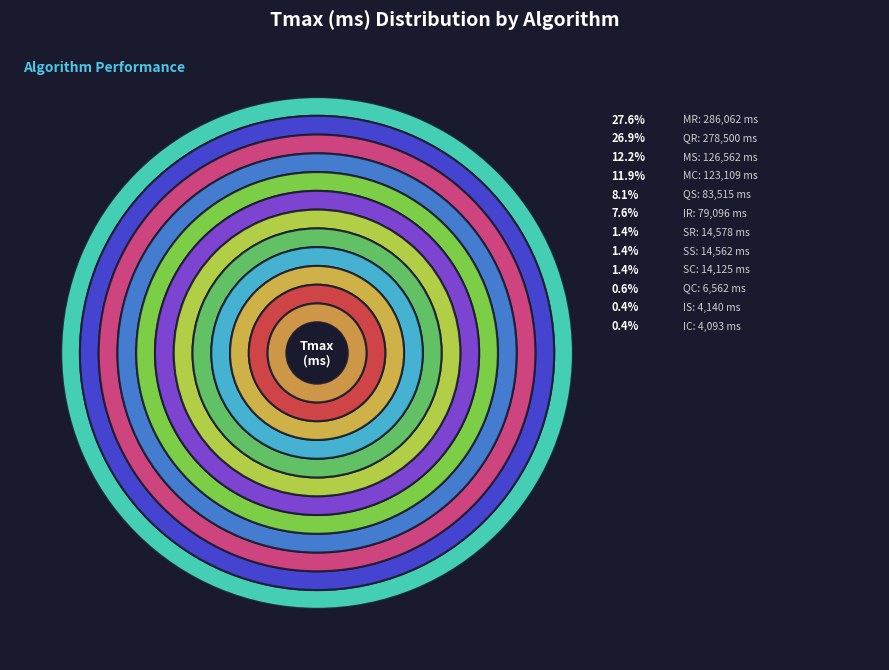

Rank the categories by value from lowest to highest.

IC, IS, QC, SC, SS, SR, IR, QS, MC, MS, QR, MR